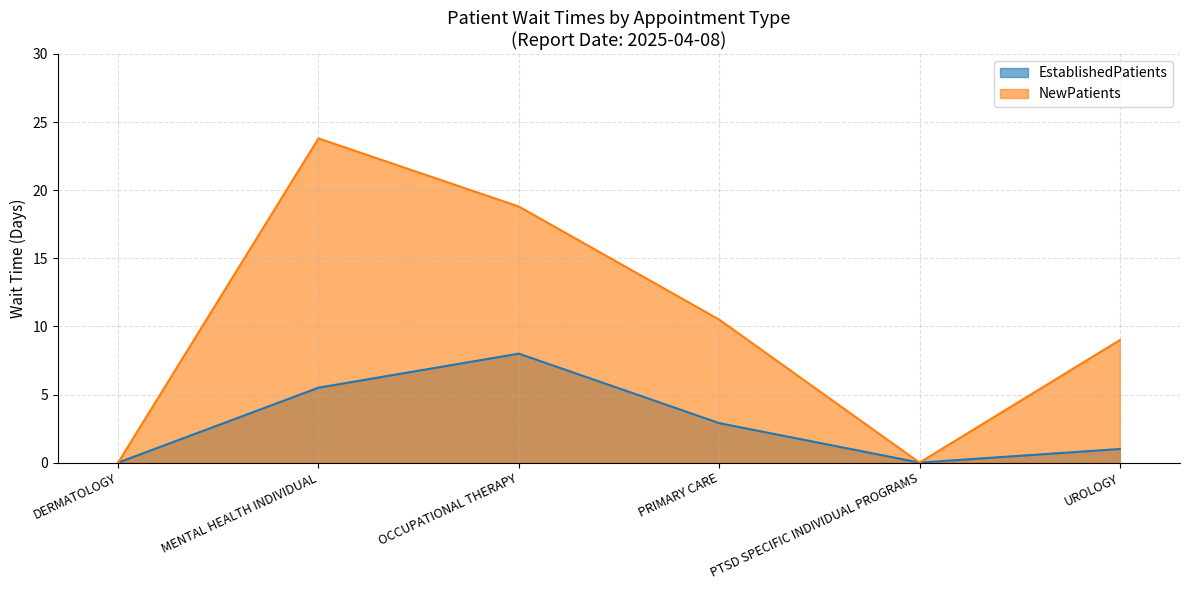

What is the sum of all EstablishedPatients values?

17.4